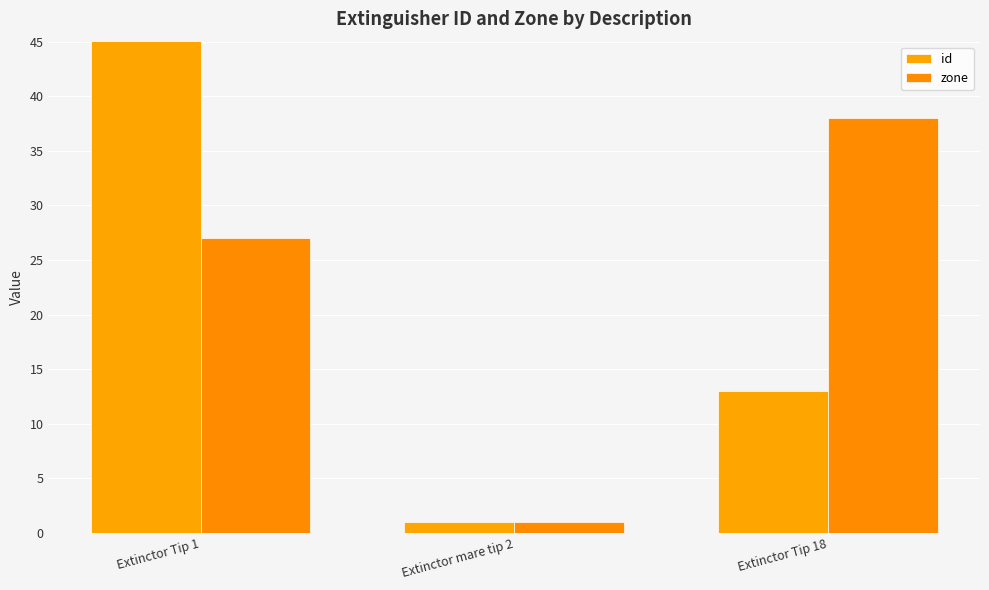

What is the label of the 1st bar from the right?

Extinctor Tip 18